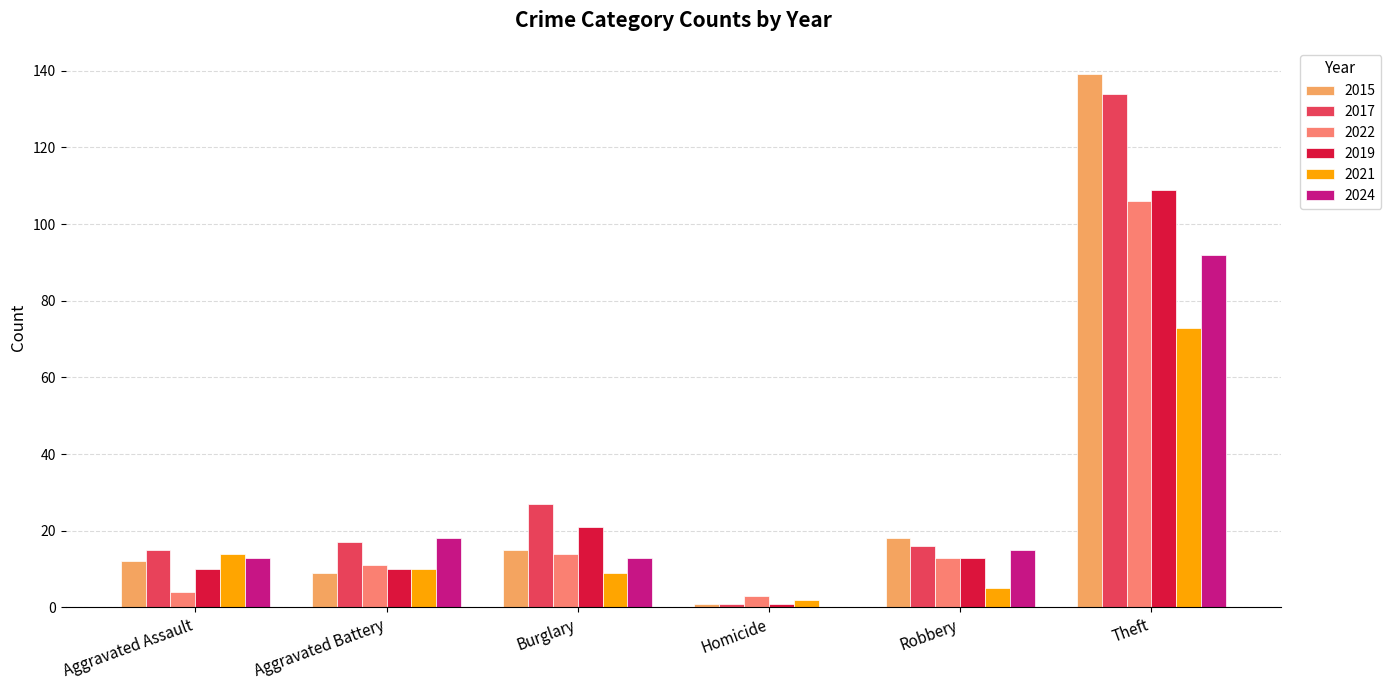

What is the average value of the 2015 series?

32